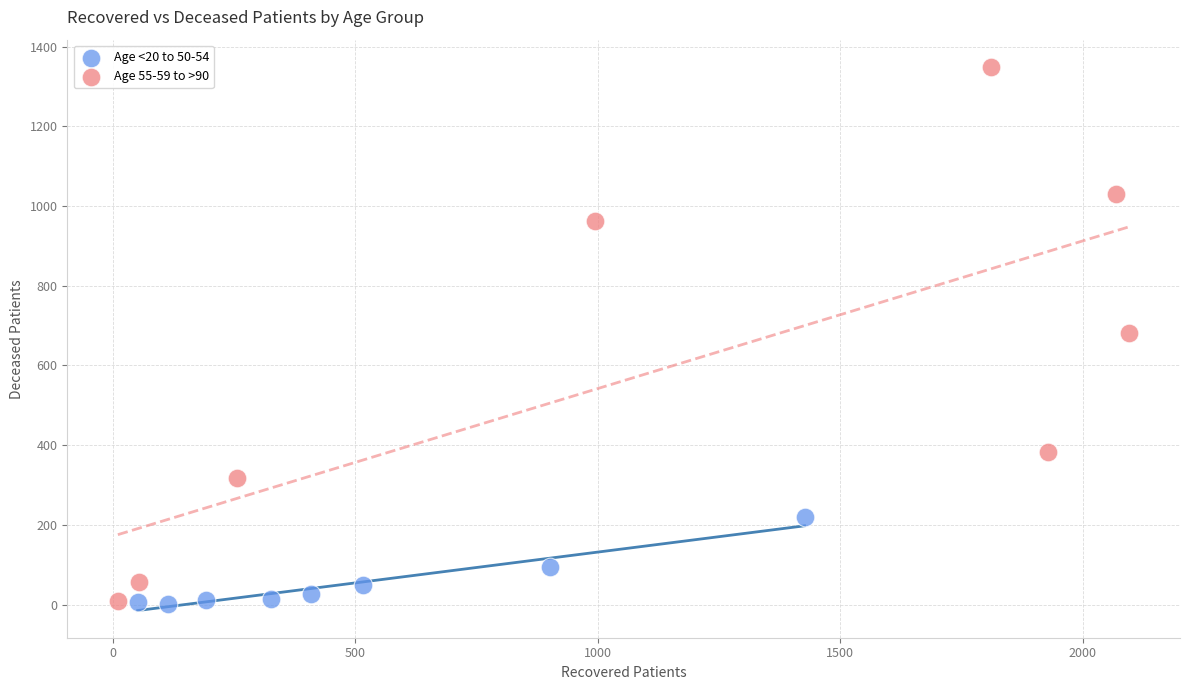

Which series has the largest Y range (max minus min)?

Age 55-59 to >90